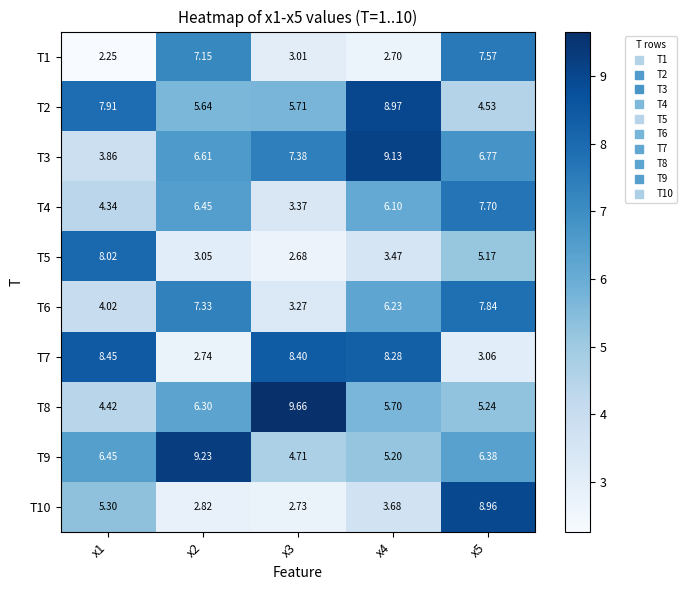

What is the maximum value shown in the chart?

9.7